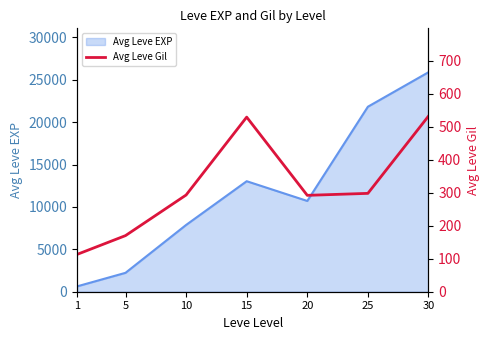

The value of Avg Leve EXP at 15 is 7724. True or false?

False